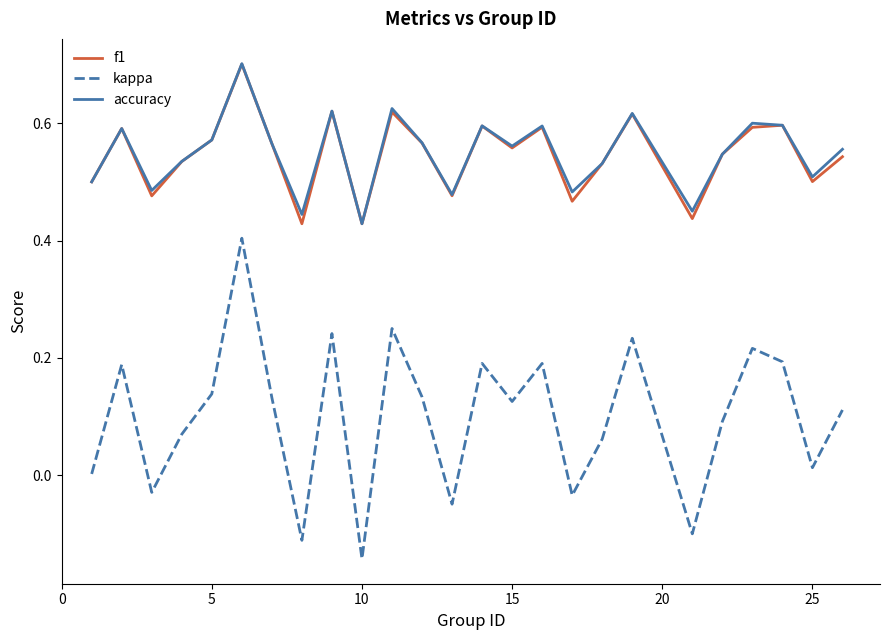

True or false: kappa and f1 cross at least once.

False